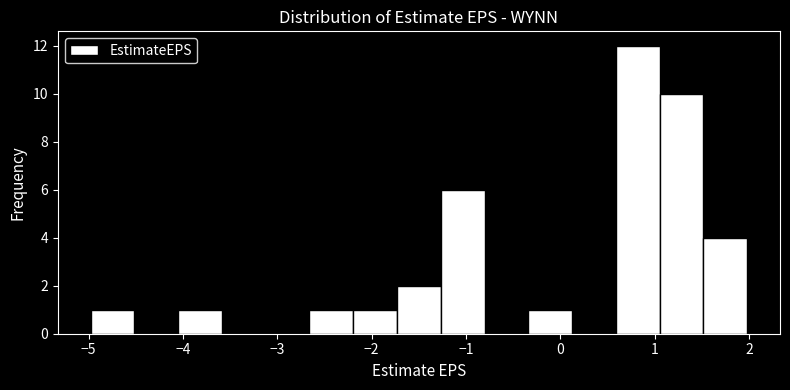

Reading left to right, list every bar in this chart as the range it spans on the x-axis followed by its height. Neither the bar edges nor the heights are printed on the chart, so give them approximately, as read against the axes.

-5.0 to -4.5: 1
-4.5 to -4.1: 0
-4.1 to -3.6: 1
-3.6 to -3.1: 0
-3.1 to -2.7: 0
-2.7 to -2.2: 1
-2.2 to -1.7: 1
-1.7 to -1.3: 2
-1.3 to -0.8: 6
-0.8 to -0.3: 0
-0.3 to 0.1: 1
0.1 to 0.6: 0
0.6 to 1.1: 12
1.1 to 1.5: 10
1.5 to 2.0: 4